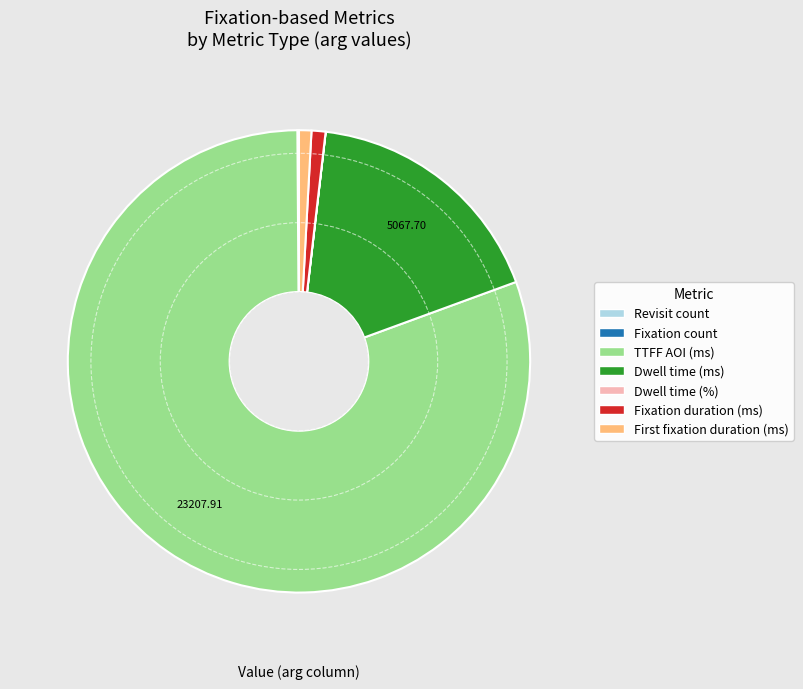

Which has a higher value, Dwell time (ms) or TTFF AOI (ms)?

TTFF AOI (ms)